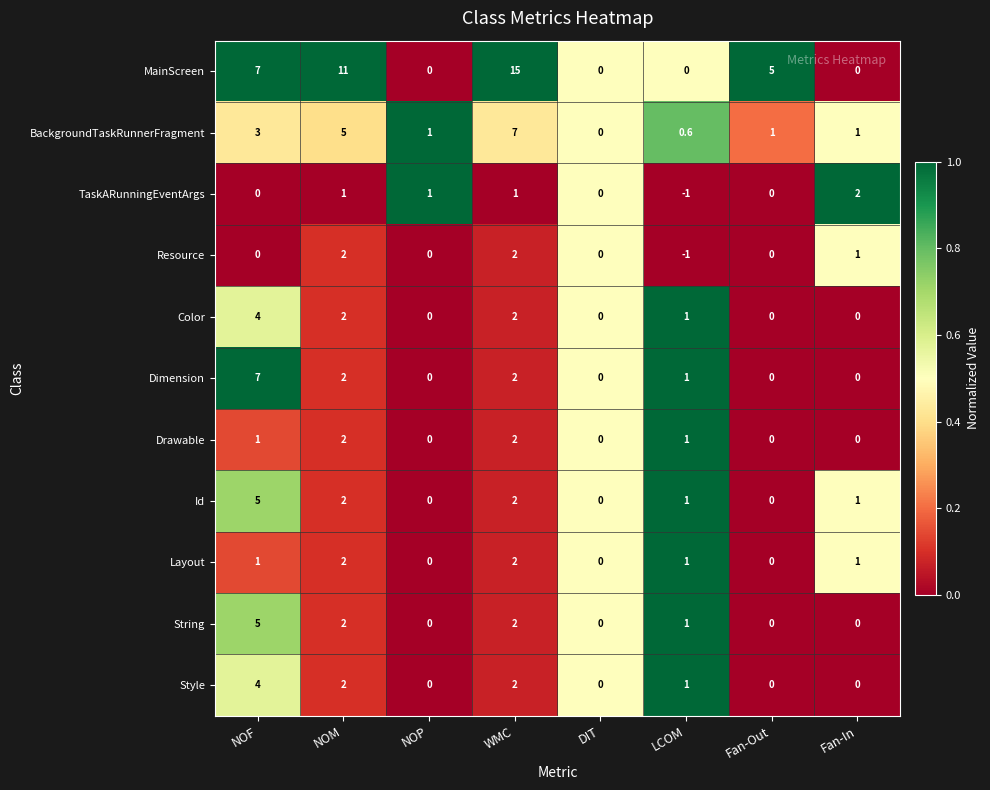

Count the number of categories in the chart.

8